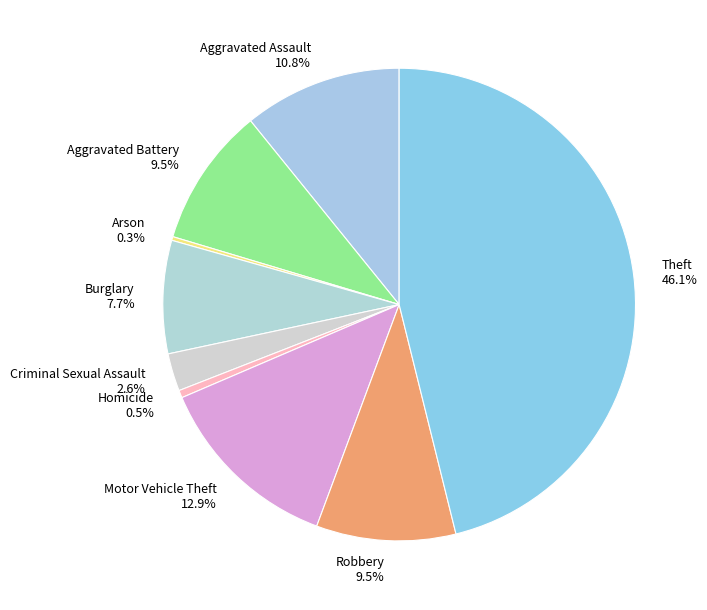

Is Theft the majority of the pie?

No